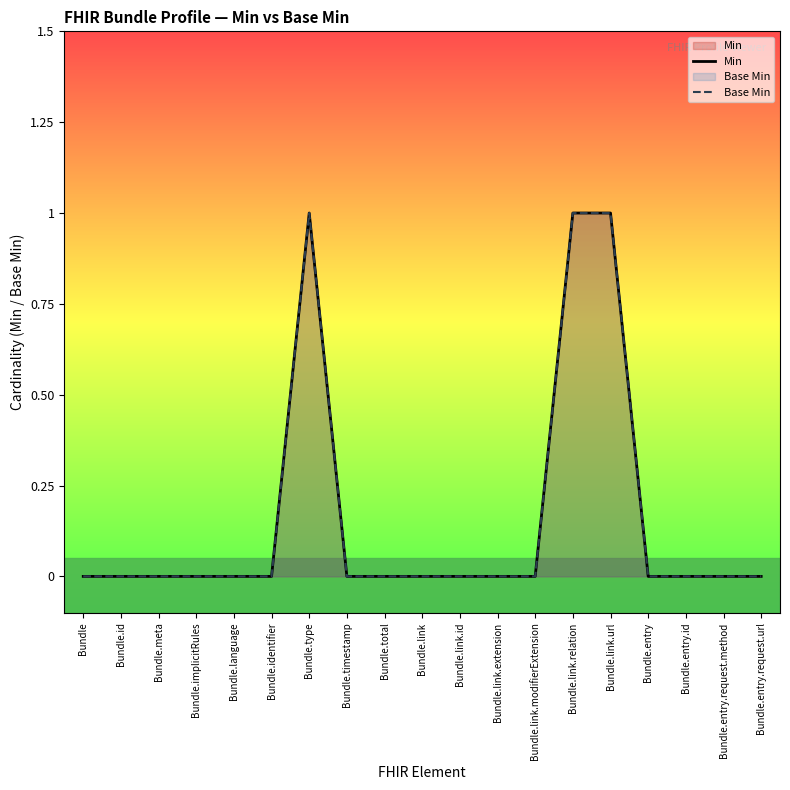

True or false: Base Min and Min cross at least once.

False